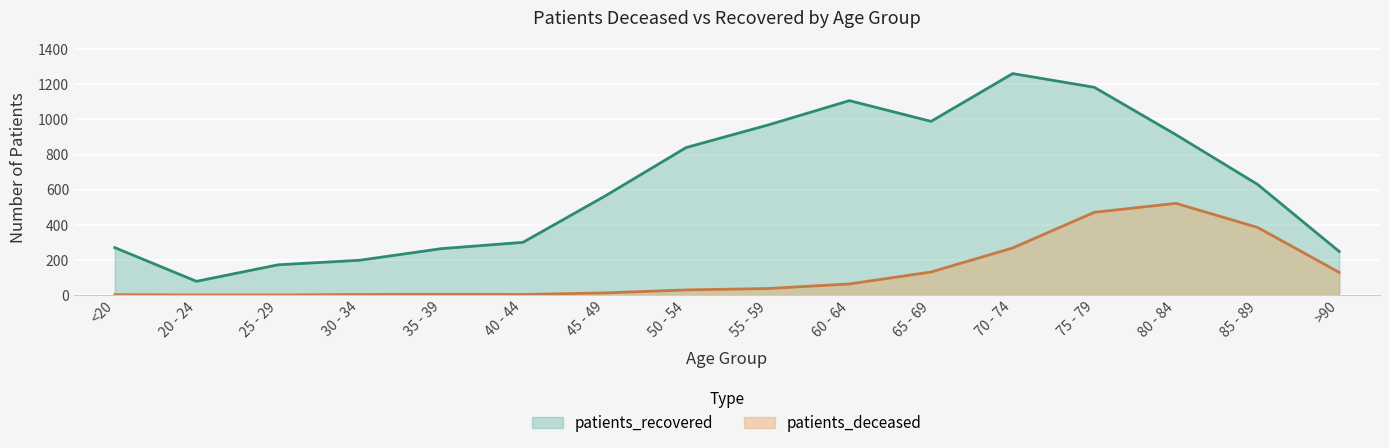

List the series in order of their overall mean, highest first.

patients_recovered, patients_deceased